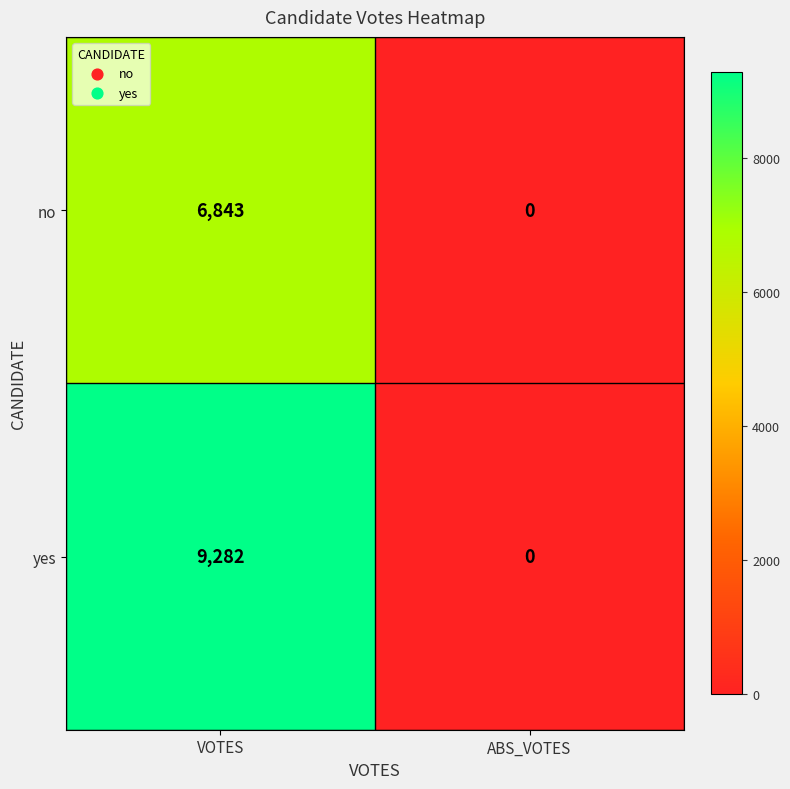

Is it true that yes equals 5600 at VOTES?

False